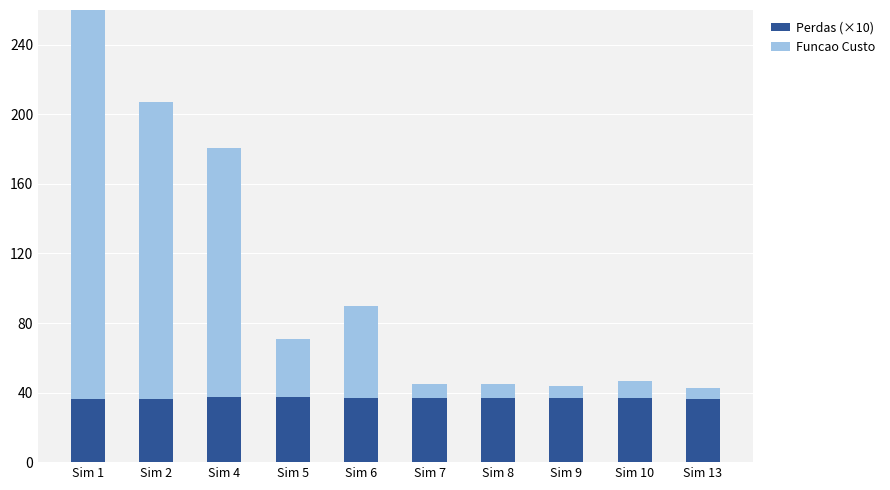

What is the total value across all series at Sim 8?

45.2